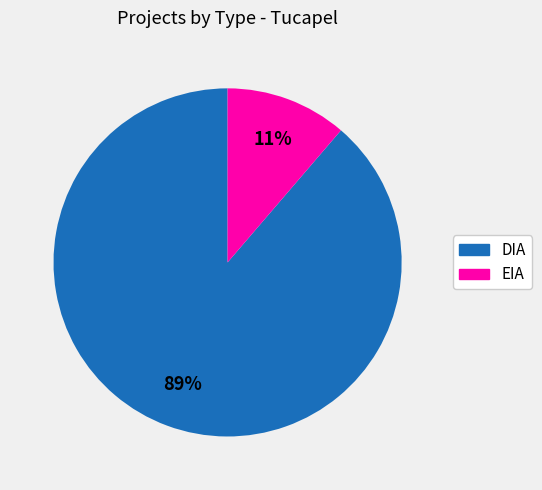

What is the largest slice in the pie chart?

DIA